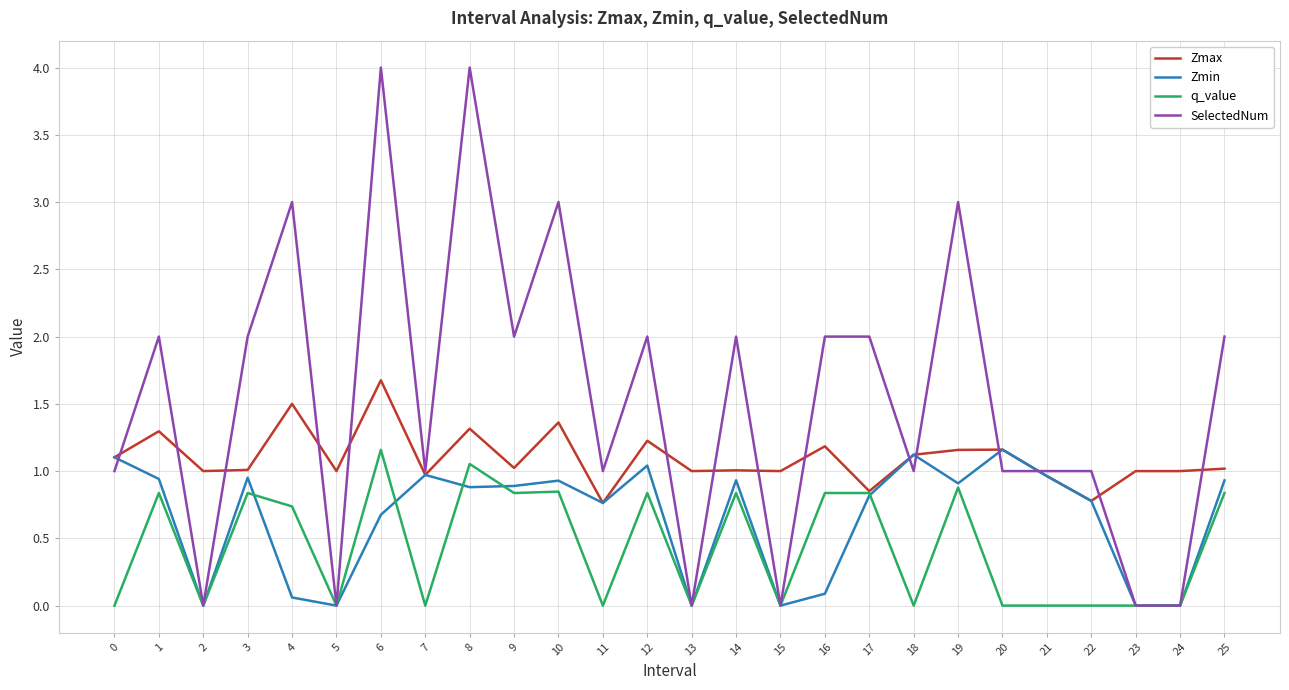

How many lines are shown in the chart?

4